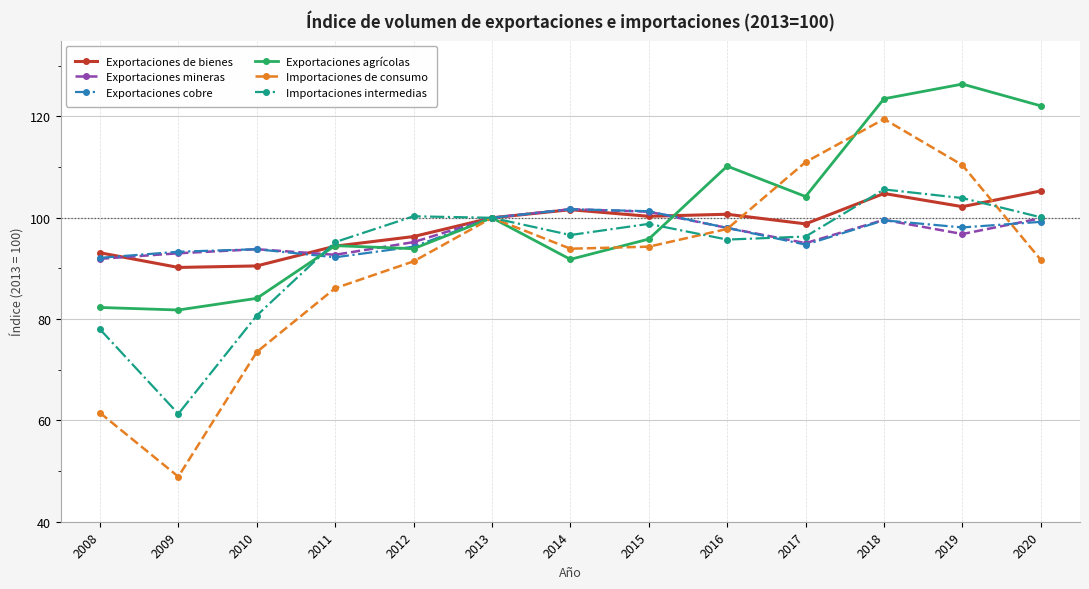

How many lines are shown in the chart?

6